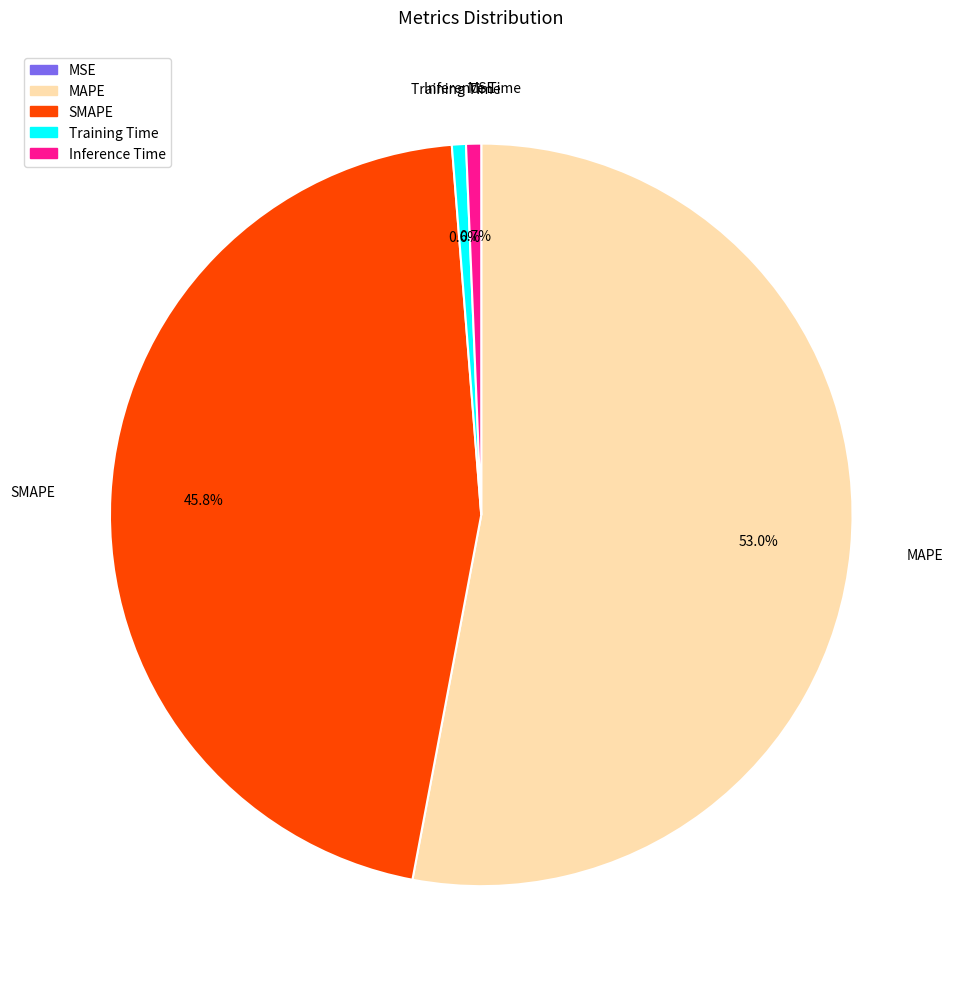

Combined, do Training Time and MAPE account for over 50%?

Yes